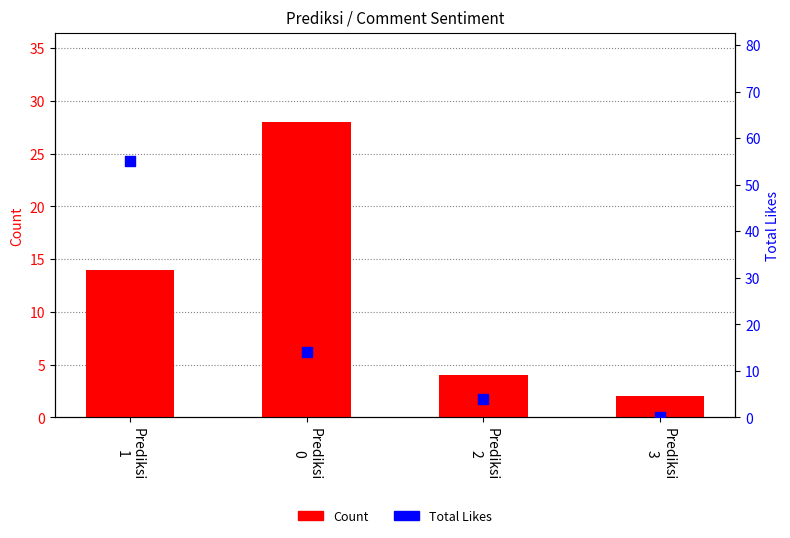

Which series reaches the minimum Y coordinate?

Total Likes